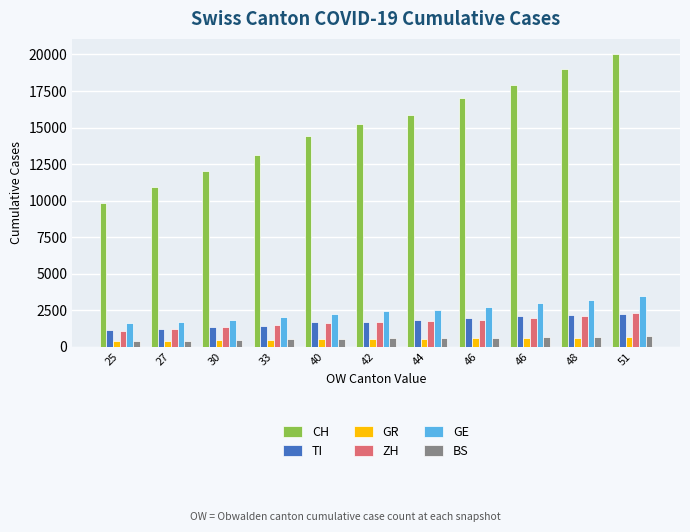

What are all the series names shown in the legend?

CH, TI, GR, ZH, GE, BS